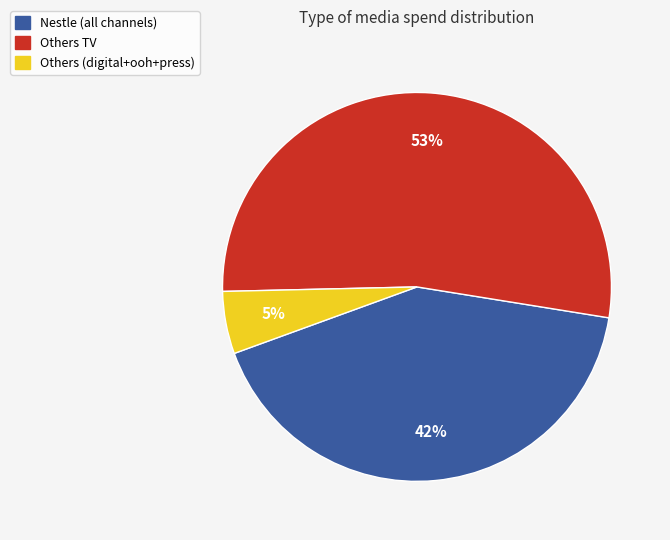

Is it true that Others TV is 53% of the pie?

True